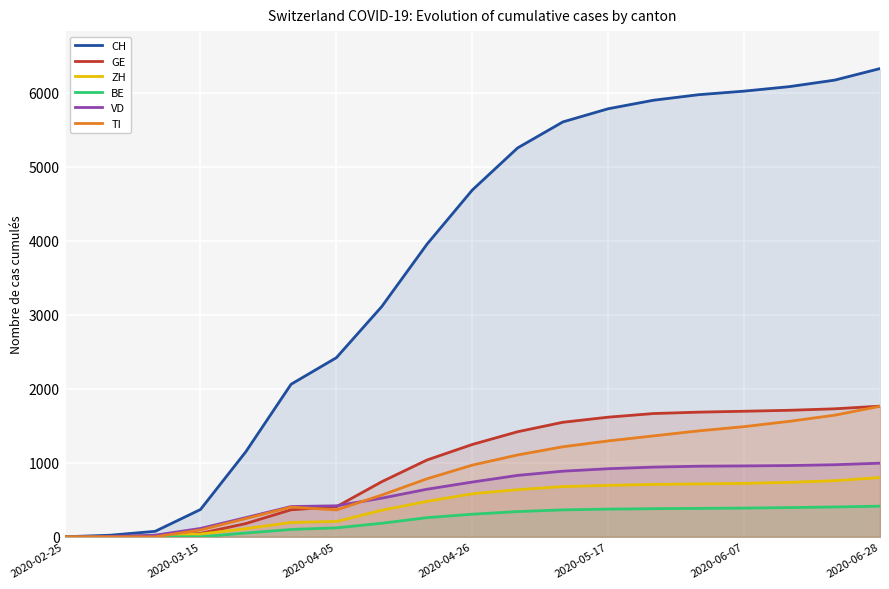

How many series are shown in this chart?

6